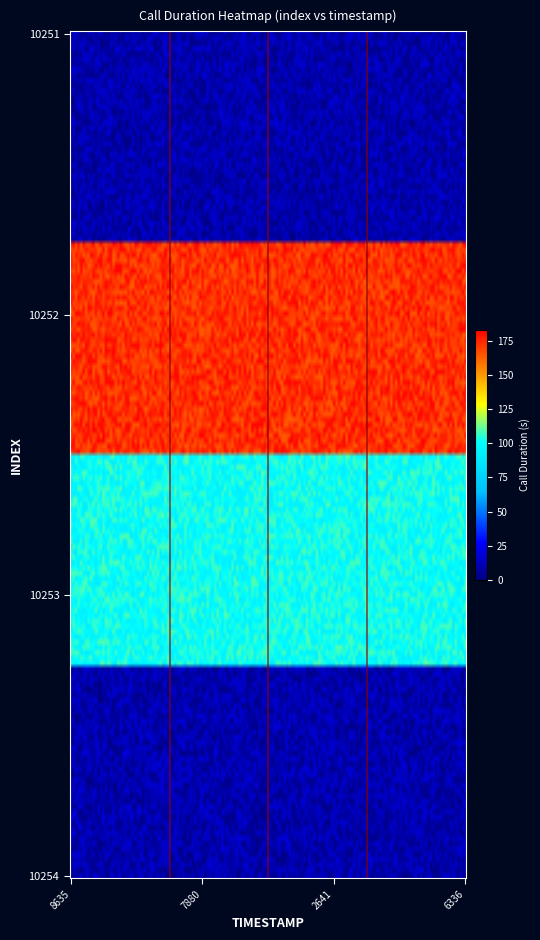

Count the number of data series in this chart.

4